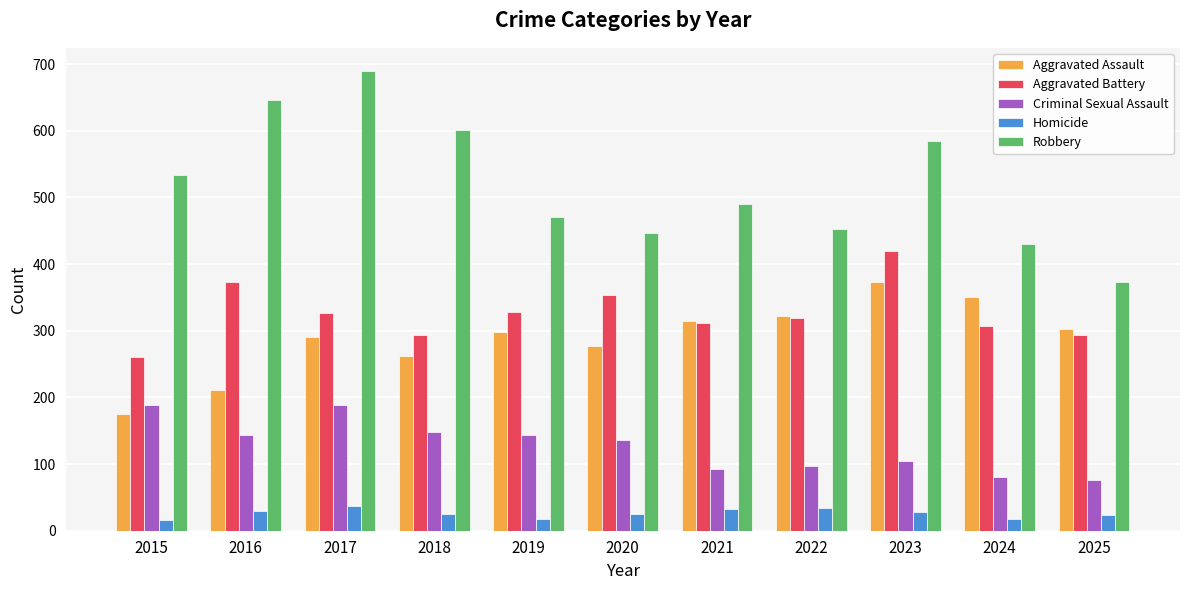

What is the difference between the maximum and minimum values in the Robbery series?

317